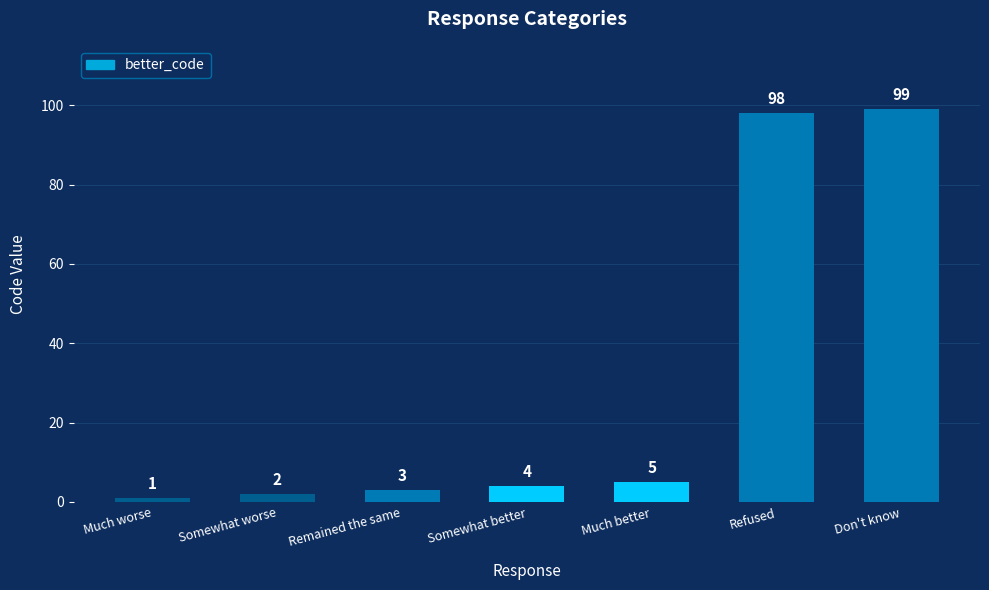

How many data points does each series have?

7